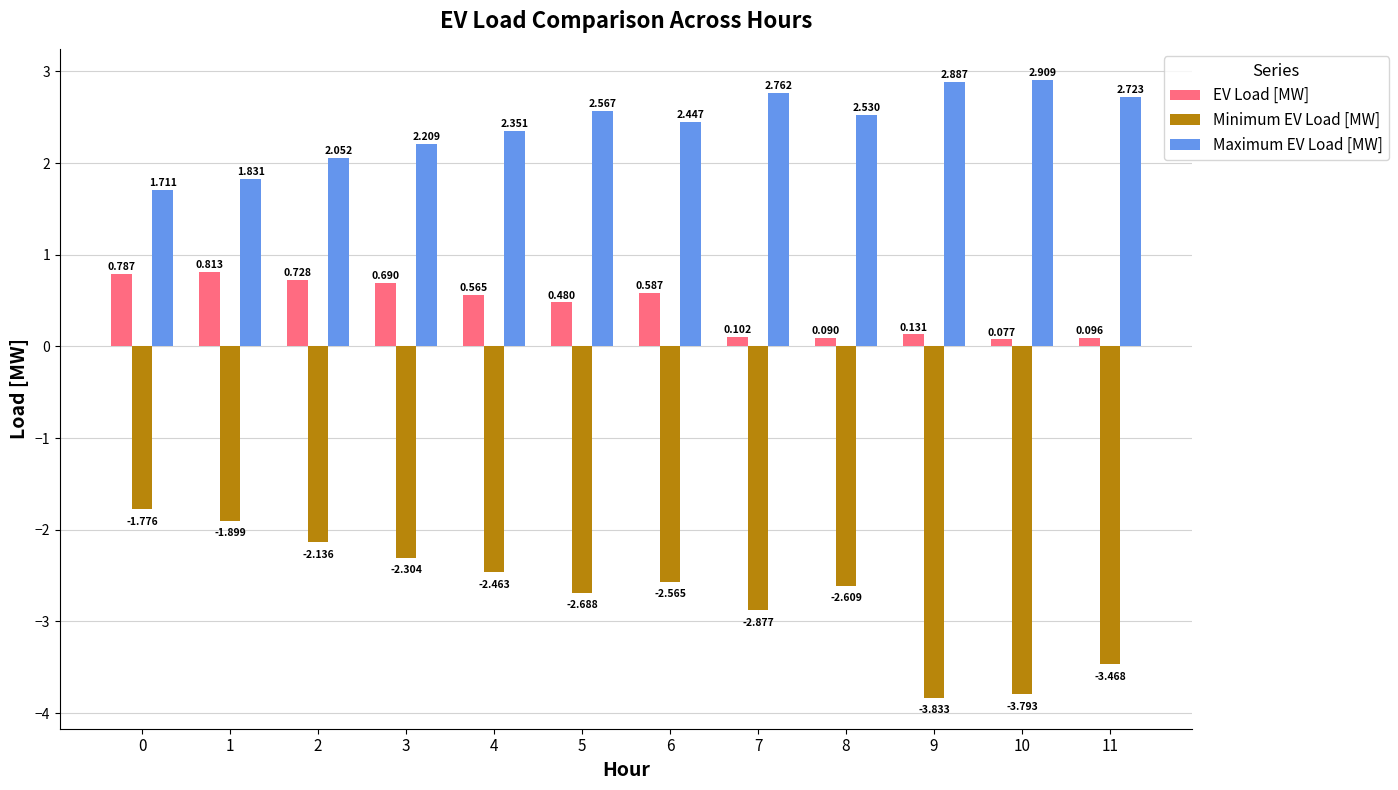

How many series are shown in this chart?

3